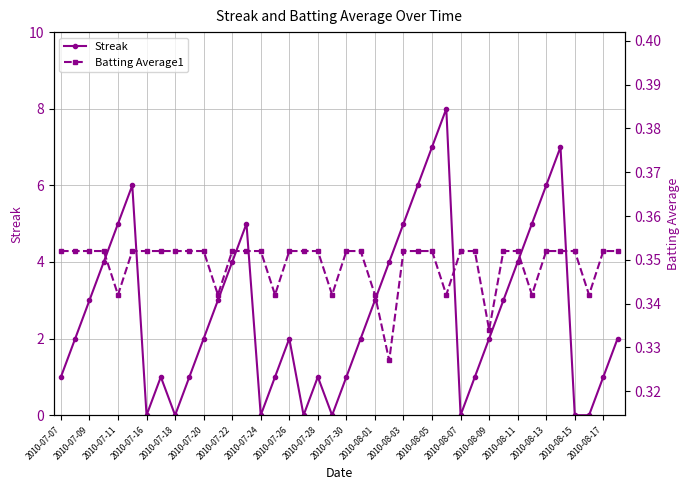

Where is the first local minimum for Streak?

2010-07-16